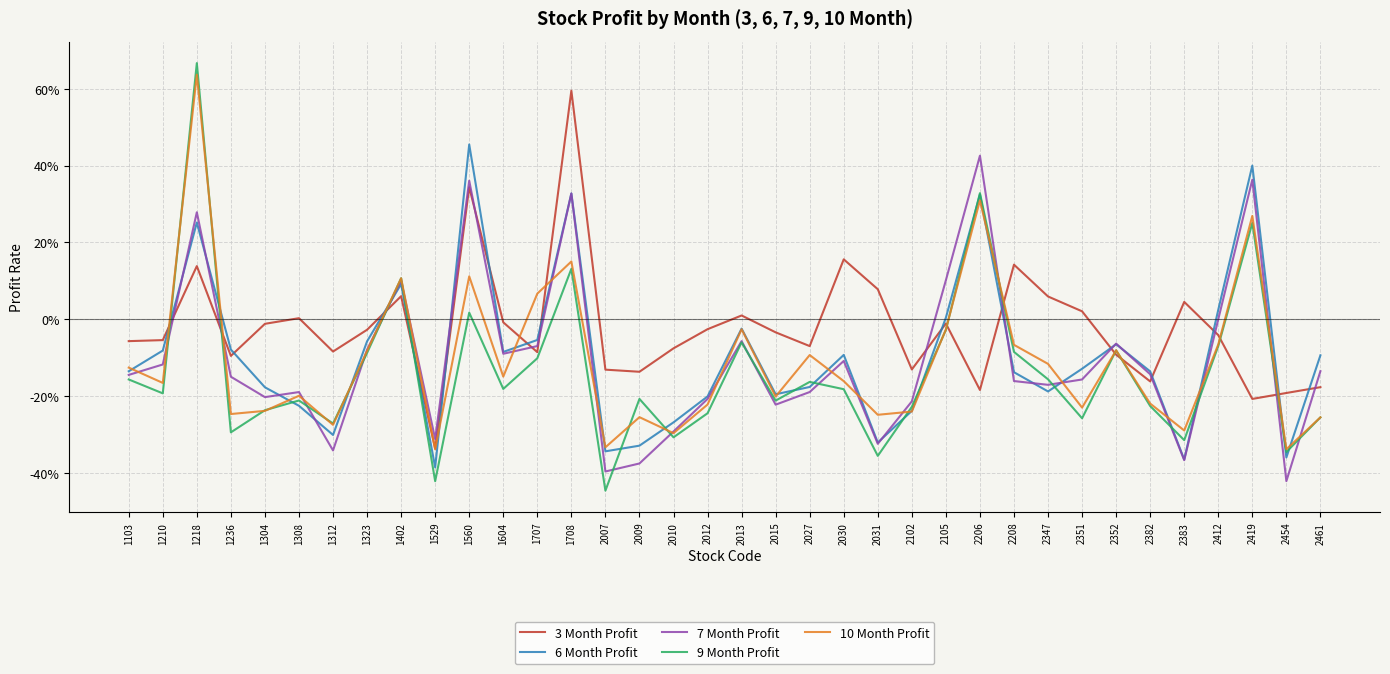

At which category does 10 Month Profit reach its first local peak?

1218